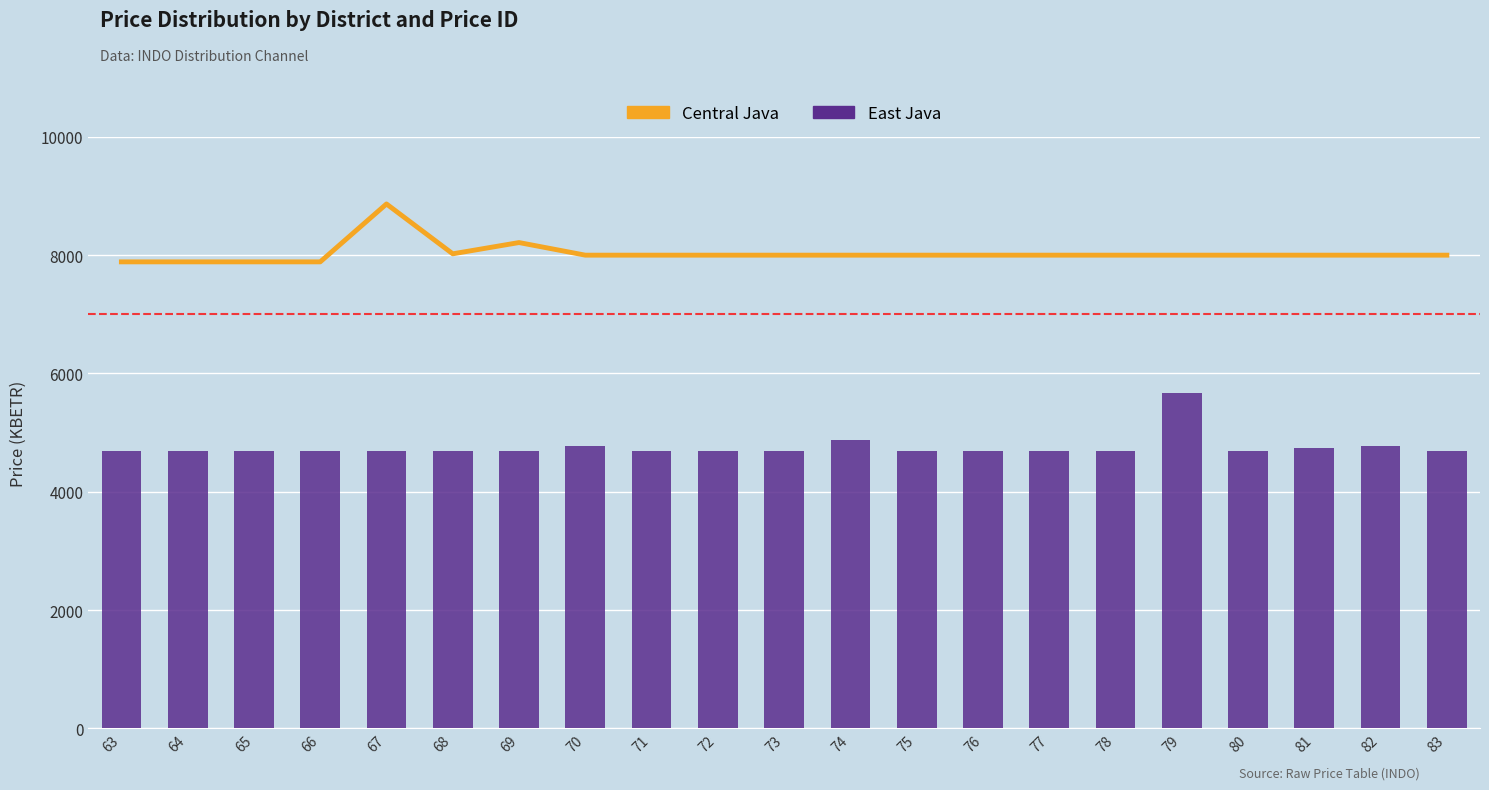

Reading left to right, extract all data points from this chart.

Central Java: 7887.6	7887.6	7887.6	7887.6	8866.7	8023.6	8214.0	8000.9	8000.9	8000.9	8000.9	8000.9	8000.9	8000.9	8000.9	8000.9	8000.9	8000.9	8000.9	8000.9	8000.9
East Java: 4687.2	4687.2	4687.2	4687.2	4687.2	4687.2	4687.2	4777.9	4687.2	4687.2	4687.2	4868.5	4687.2	4687.2	4687.2	4687.2	5666.4	4687.2	4732.6	4777.9	4687.2